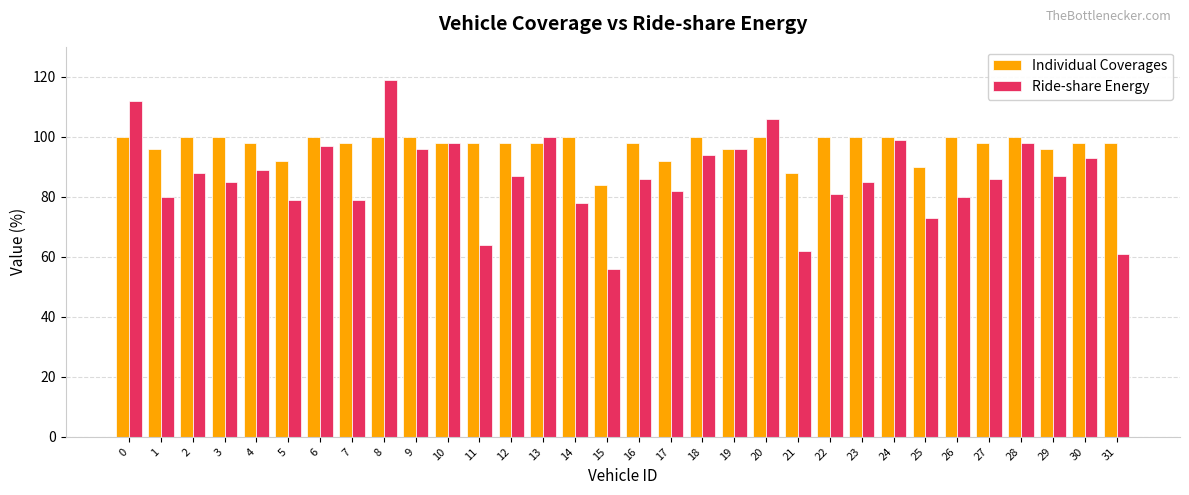

What are all the series names shown in the legend?

Individual Coverages, Ride-share Energy